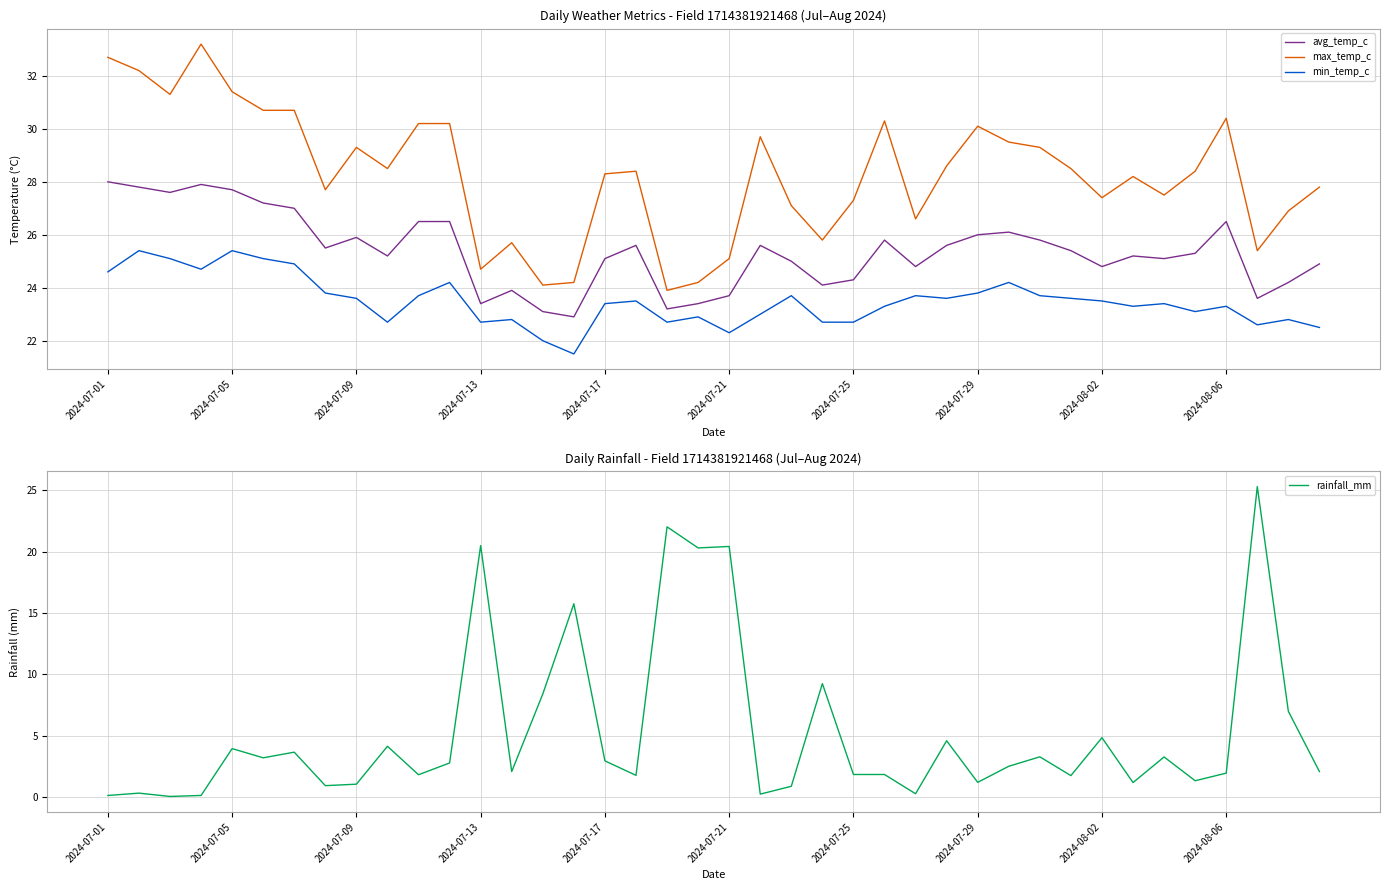

What is the highest value of the rainfall_mm series?

25.3